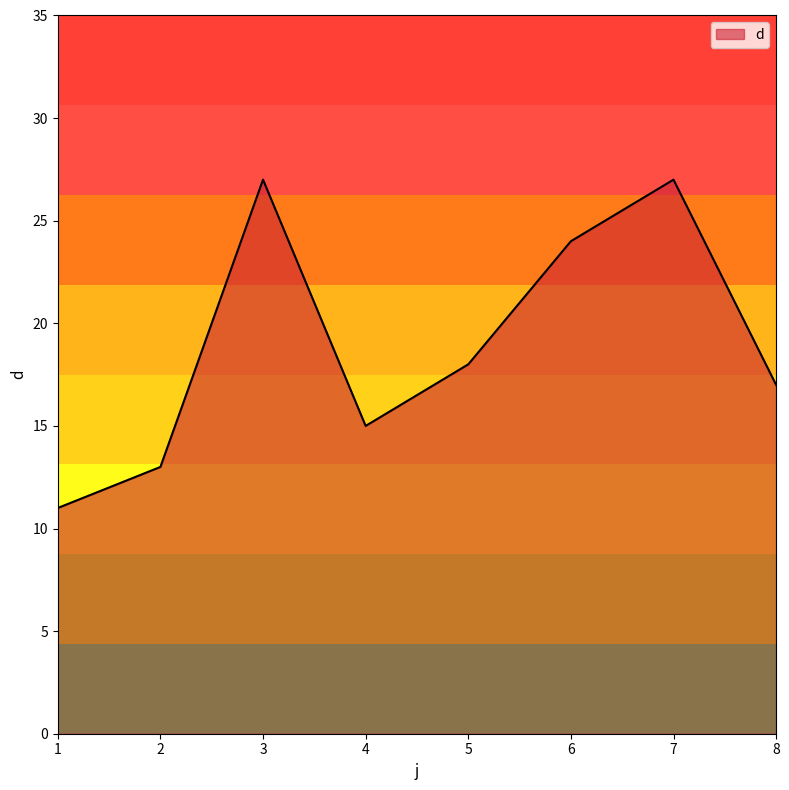

At which category does the chart reach its minimum across all series?

1